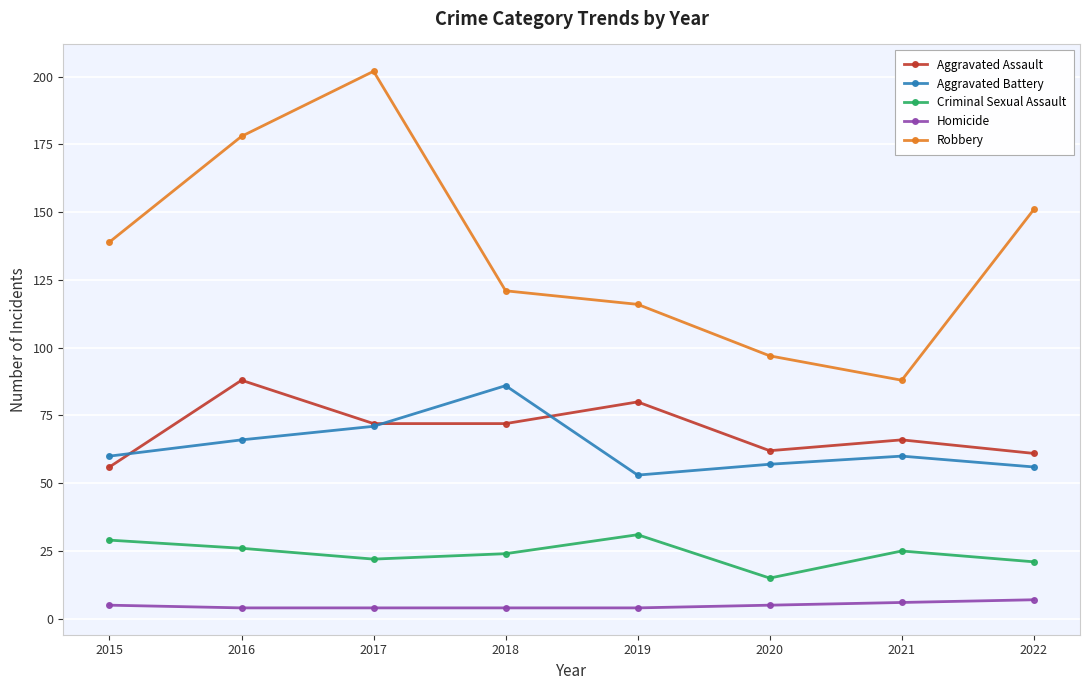

True or false: Robbery and Aggravated Battery cross at least once.

False